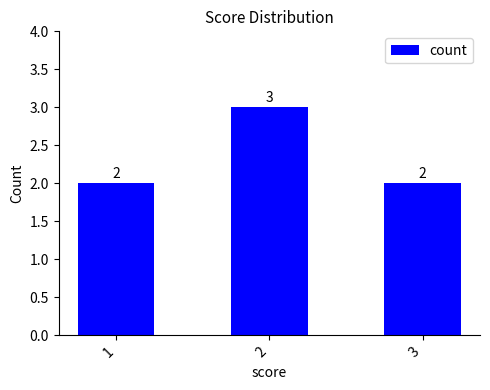

What value does the data have at 1?

2